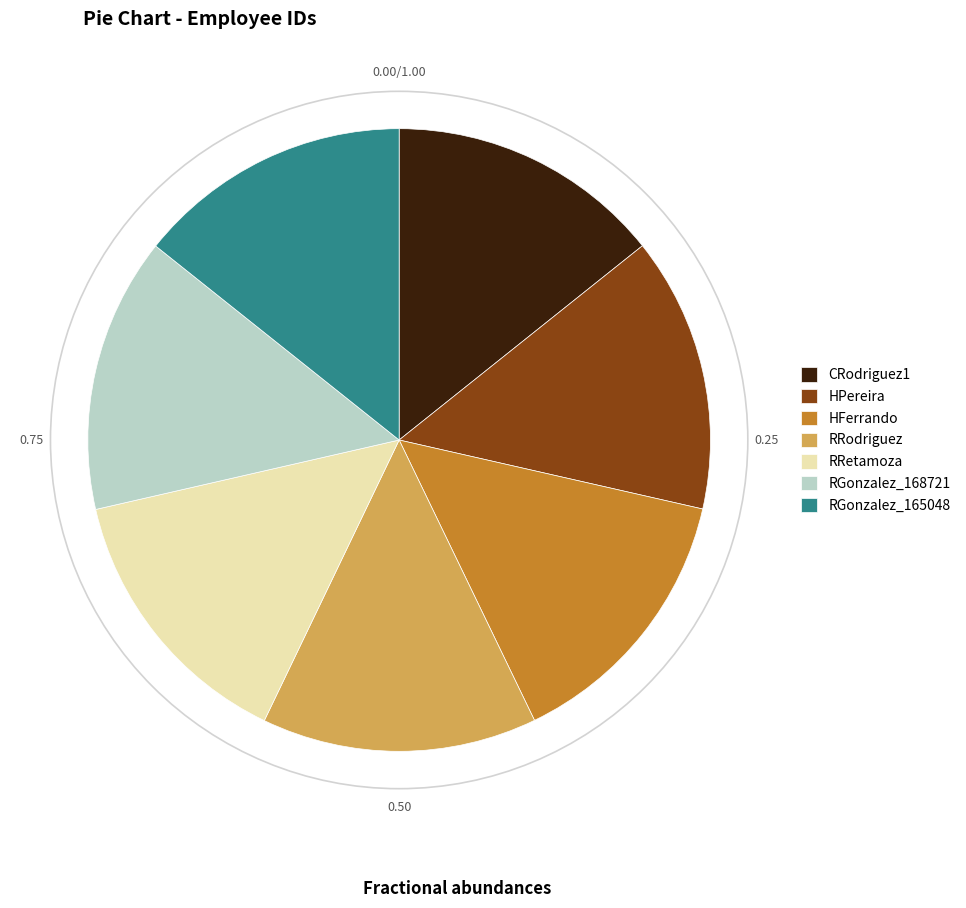

Does RGonzalez_165048 account for over 50% of the chart?

No